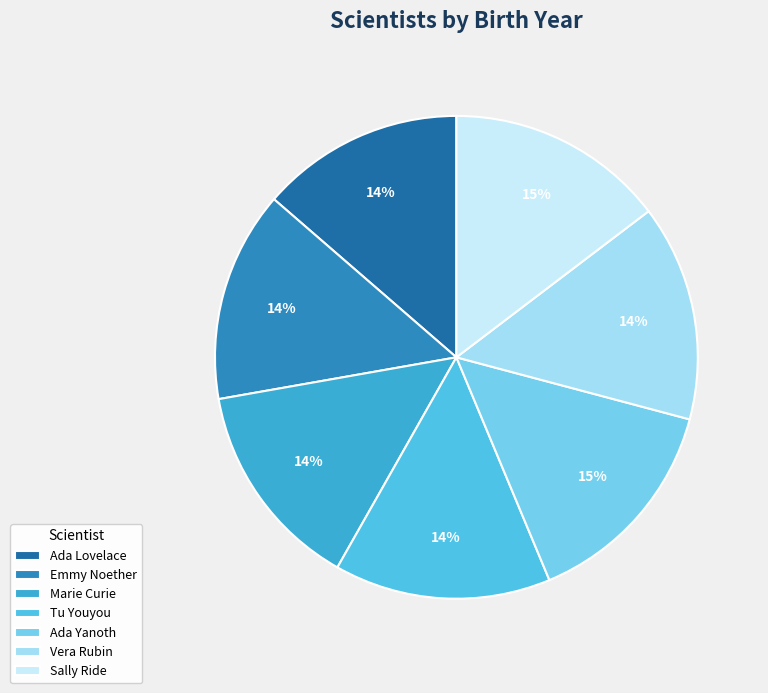

To the nearest percent, what percentage of the pie is Tu Youyou?

14%